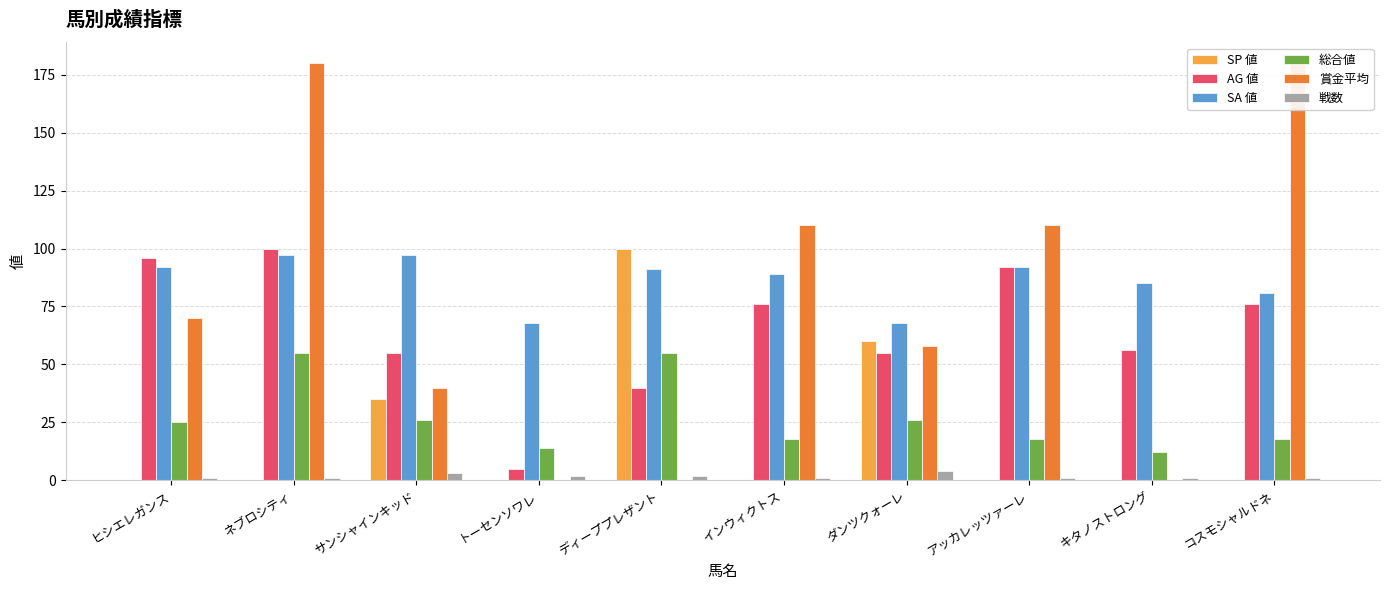

Which category has the lowest value in the SA 値 series?

トーセンソワレ